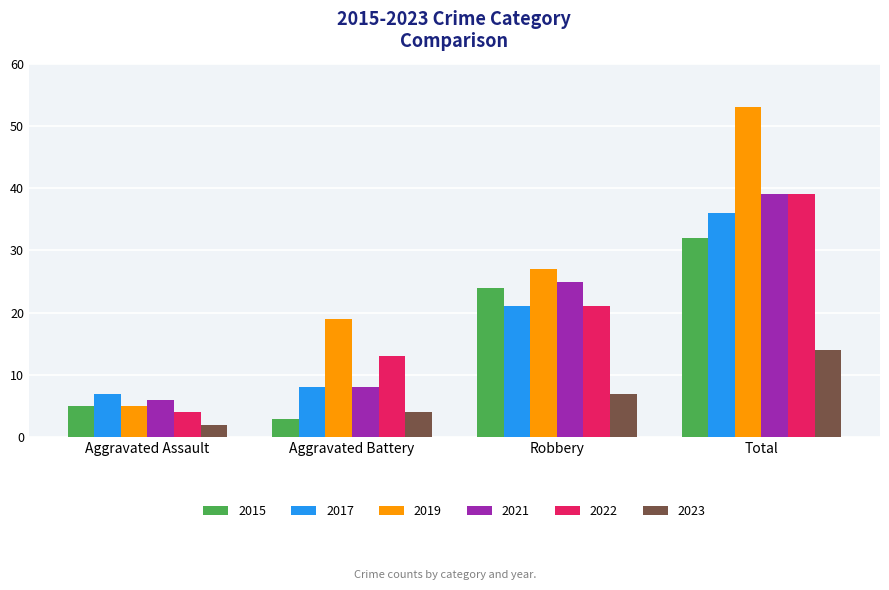

What is the difference between the highest and lowest values at Aggravated Assault?

5